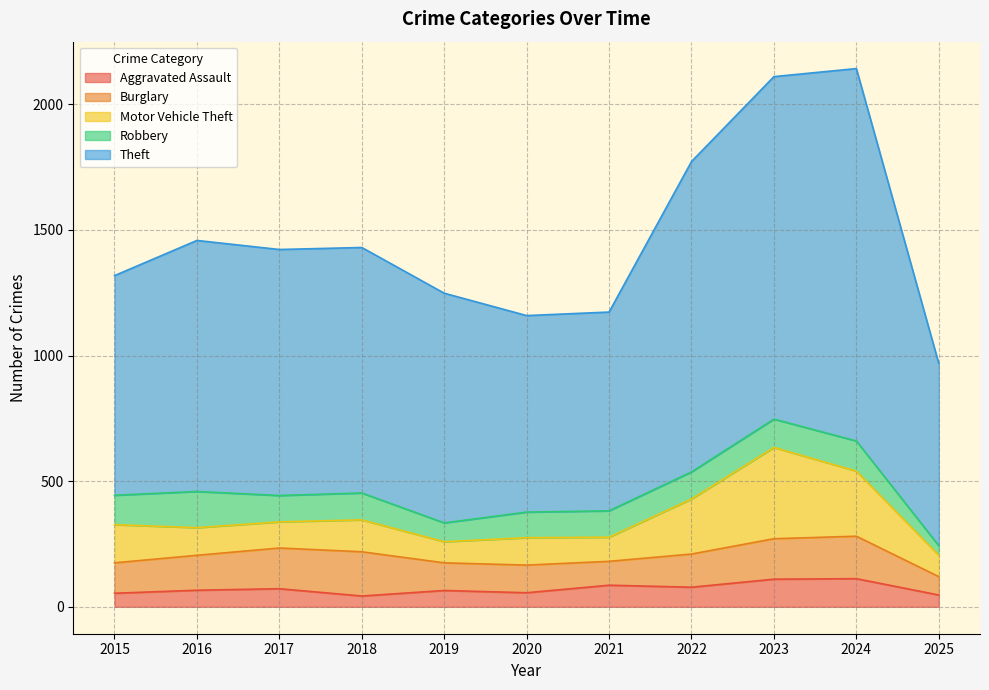

Count the number of data series in this chart.

5